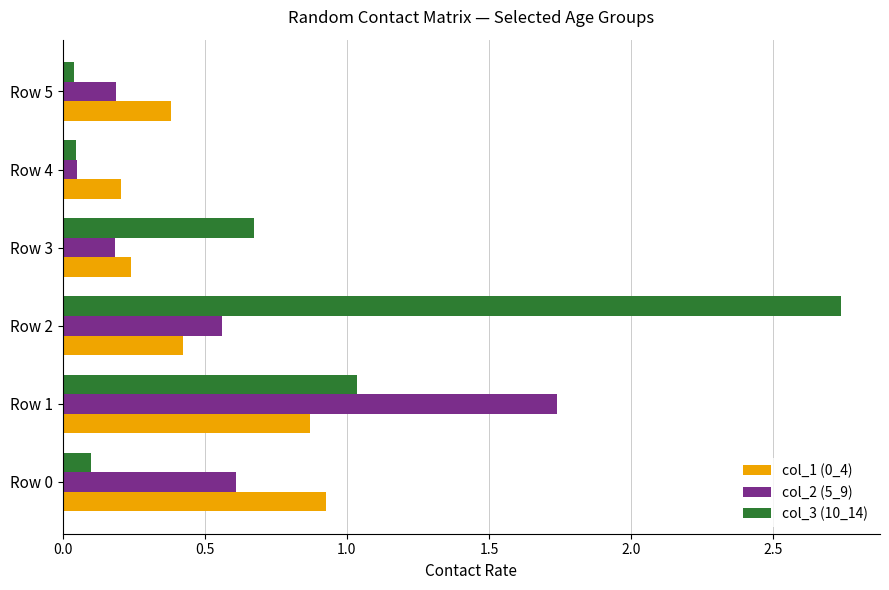

Which series has the largest total across all categories?

col_3 (10_14)